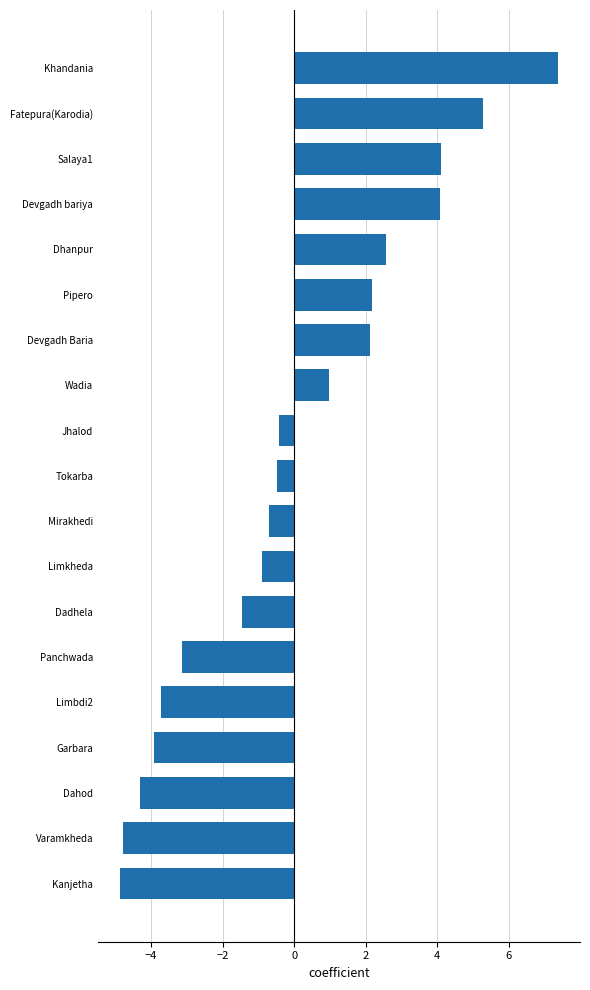

True or false: the data shows -0.4 at Jhalod.

True